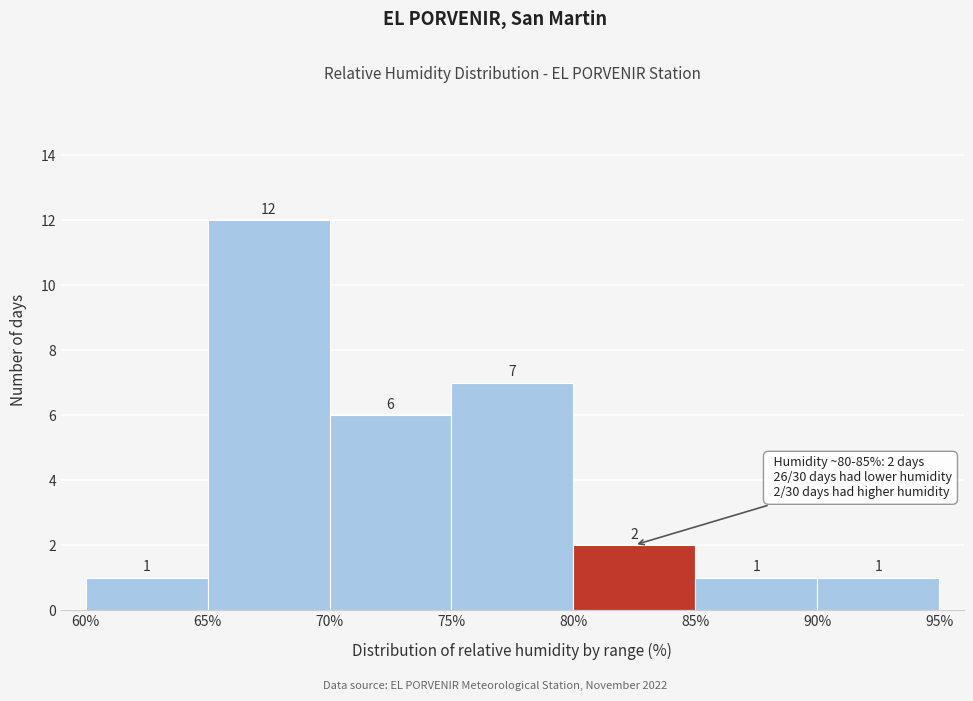

What is the height of the bar covering 65% to 70% on the x-axis?

12